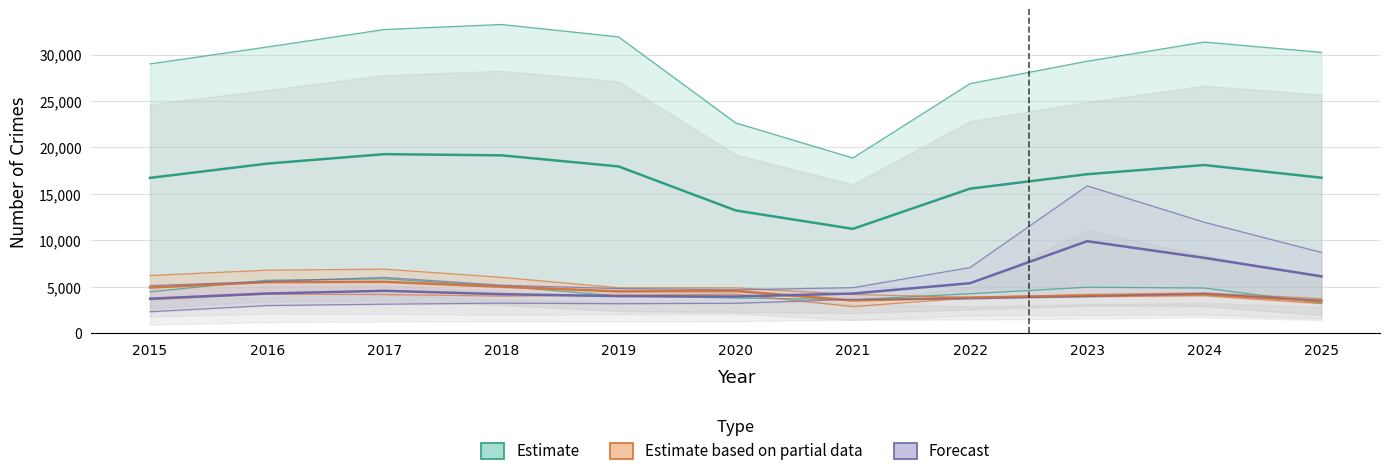

How many lines are shown in the chart?

3